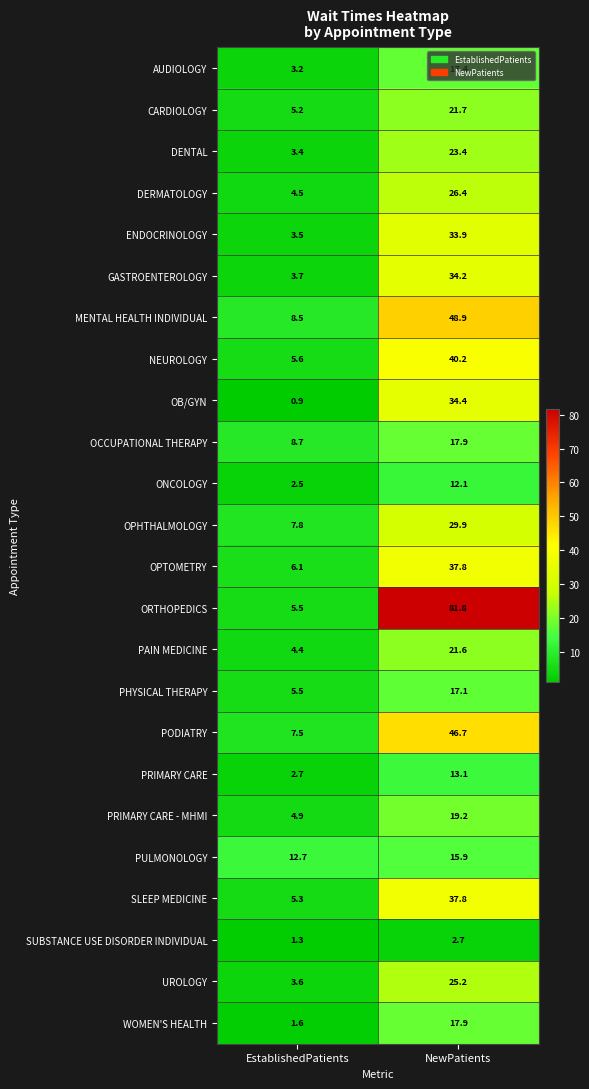

At which label does GASTROENTEROLOGY reach its minimum?

EstablishedPatients